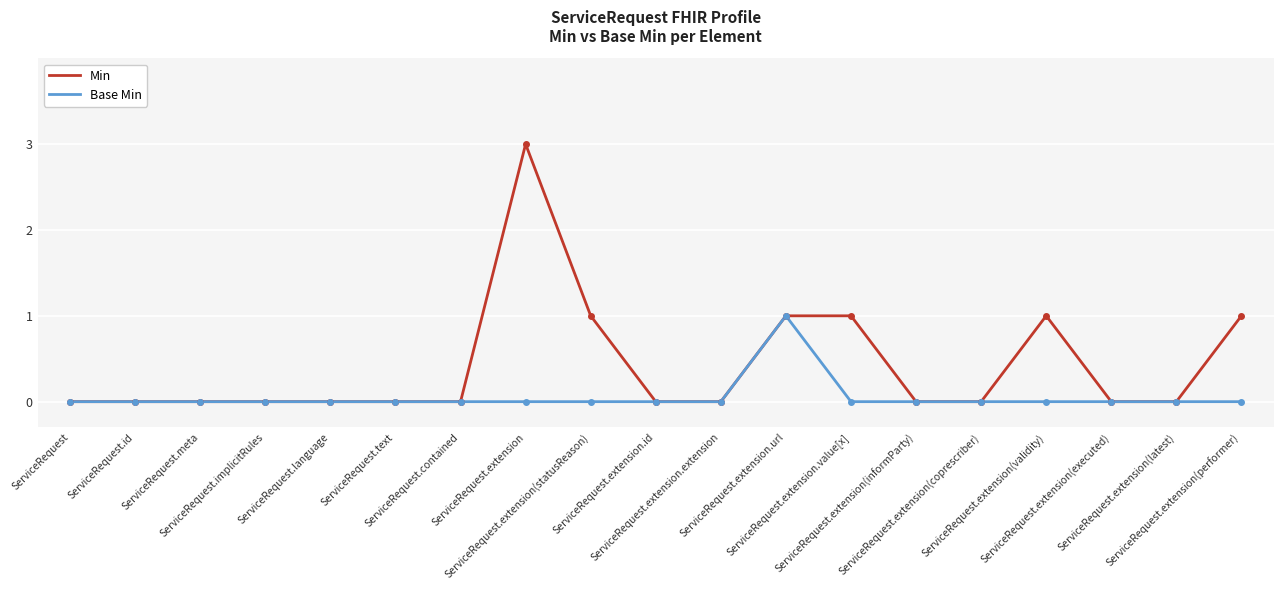

Which series has the largest total across all categories?

Min